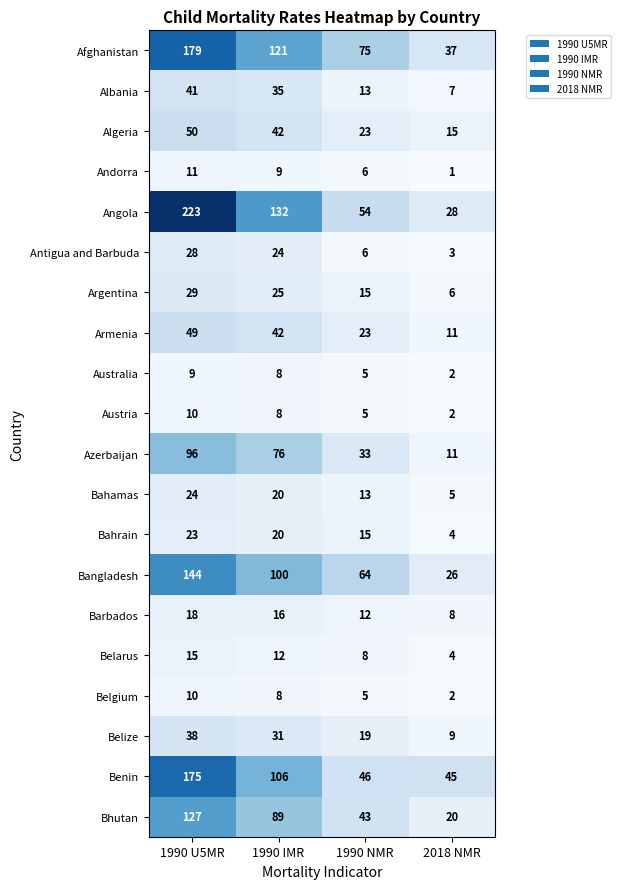

The Barbados series shows 12 at 2018 NMR. True or false?

False